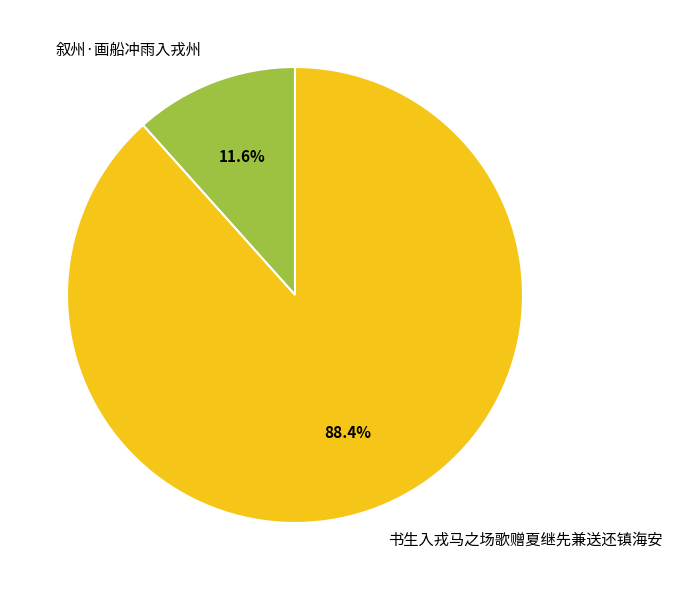

Count the number of slices in the pie.

2